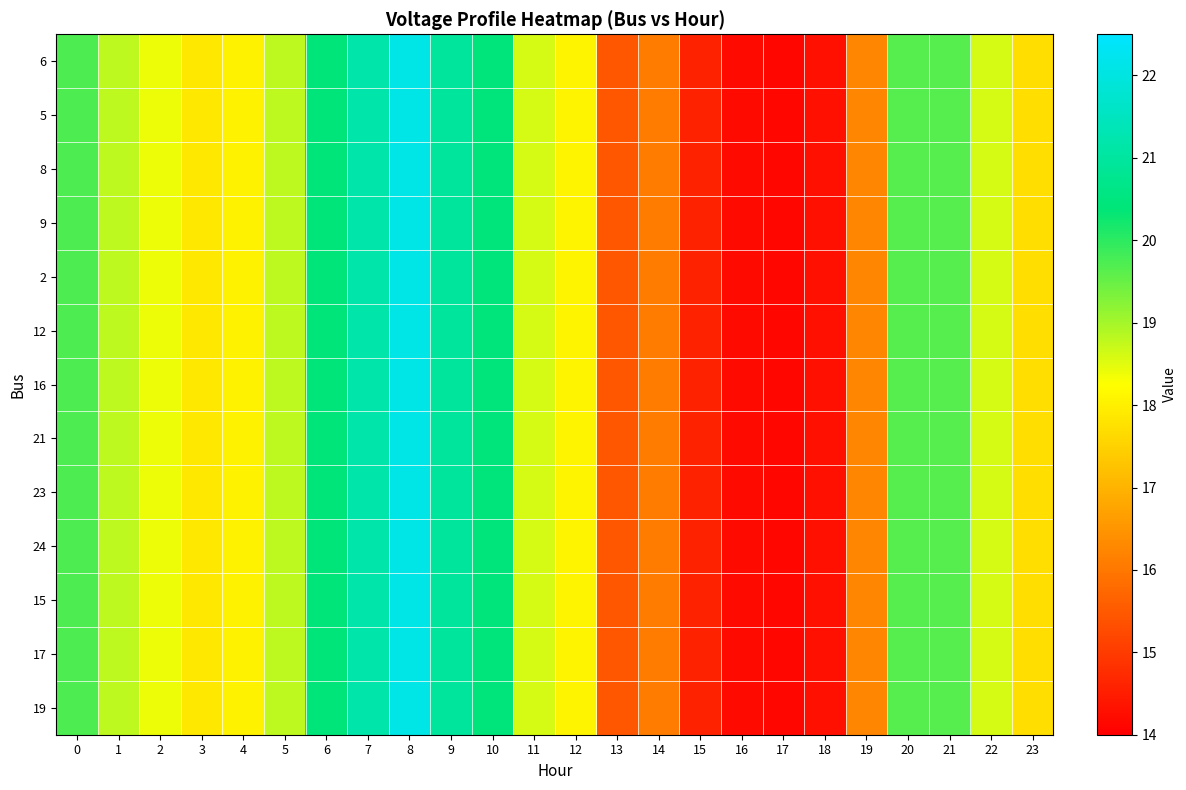

At 15, list the series in order from largest to smallest.

6, 5, 8, 9, 2, 12, 16, 21, 23, 24, 15, 17, 19